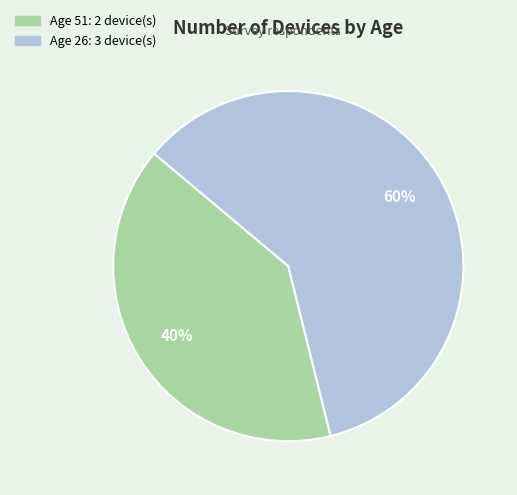

Is there a majority slice in this chart?

Yes